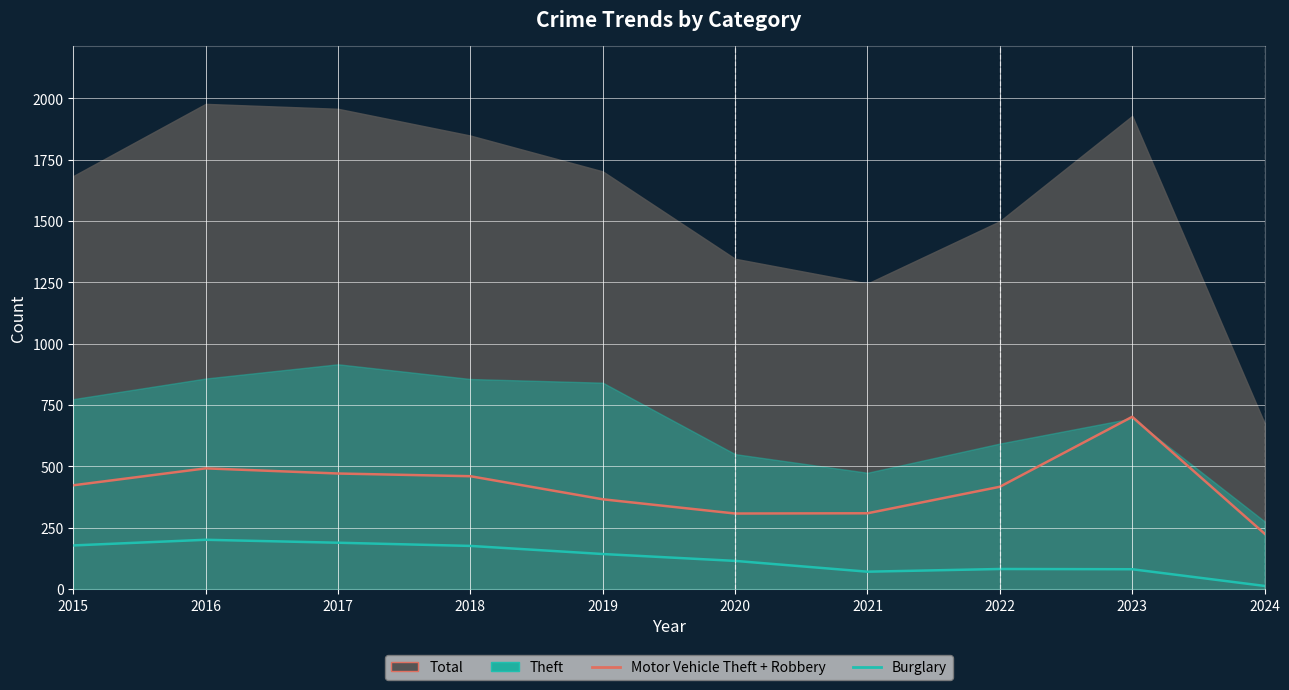

Is the value of Burglary at 2016 greater than the value of Motor Vehicle Theft + Robbery at 2017?

No